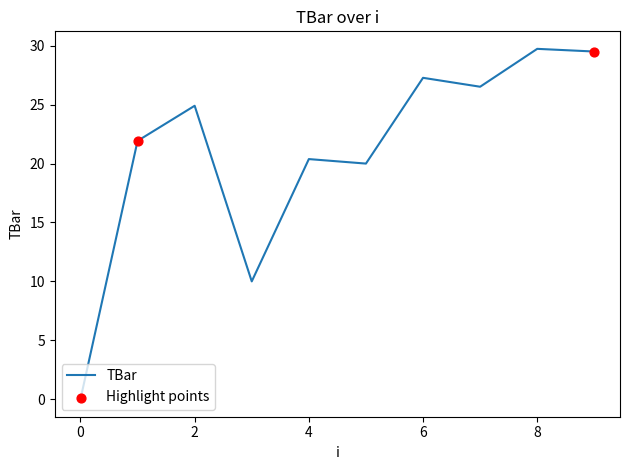

What is the difference between the maximum and minimum values?

29.7